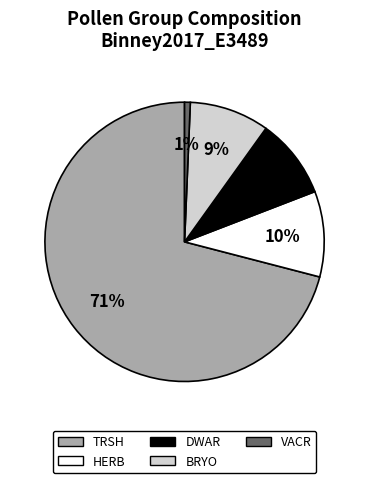

Does any single category account for the majority?

Yes